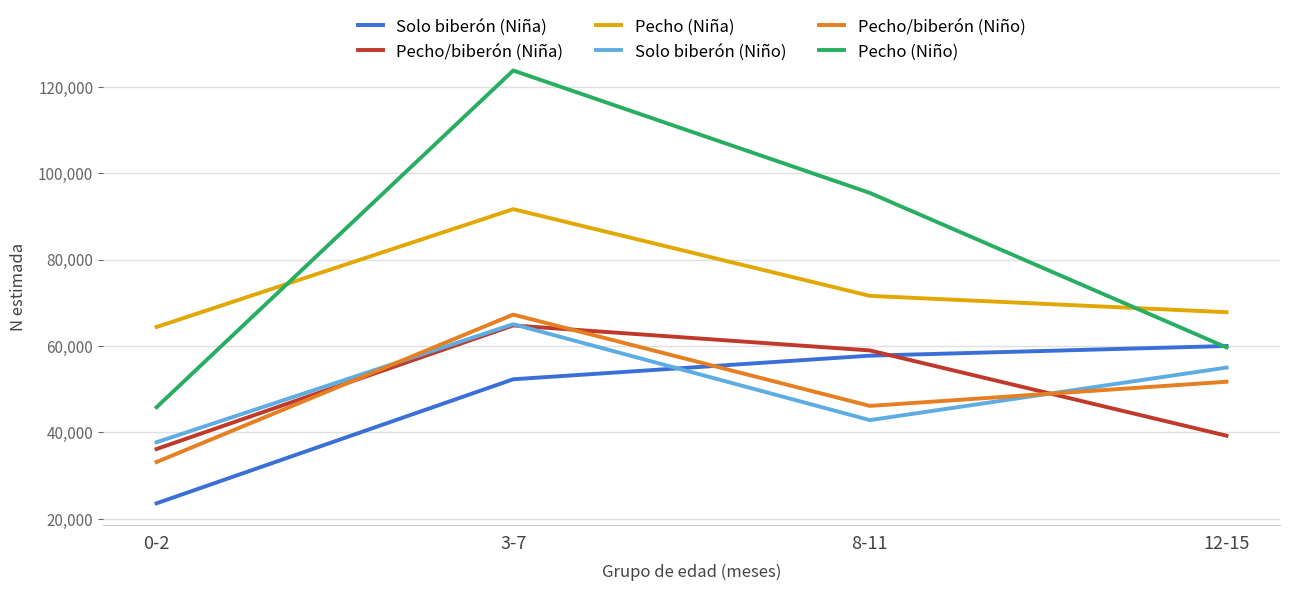

True or false: Pecho (Niño) has more than 0 interior local peaks.

True